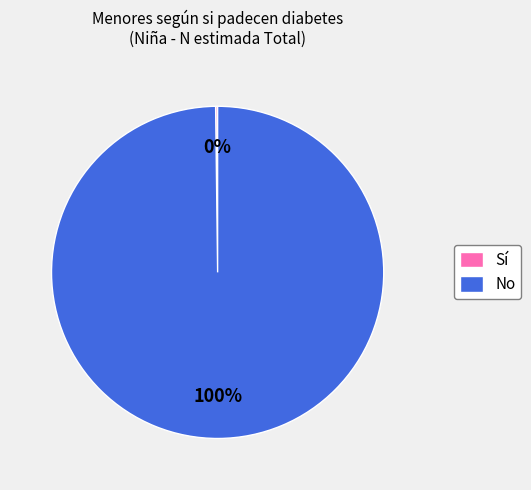

To the nearest percent, what is the difference between the largest and smallest slice percentages?

100%